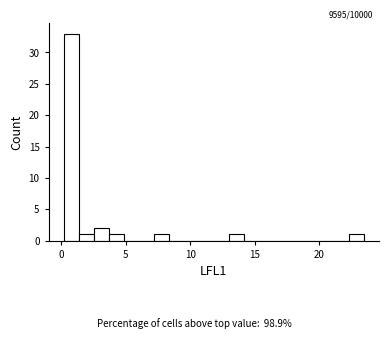

Around what value on the x-axis is the tallest bar? Give the approximate position of its centre, as read against the axis.

1.0